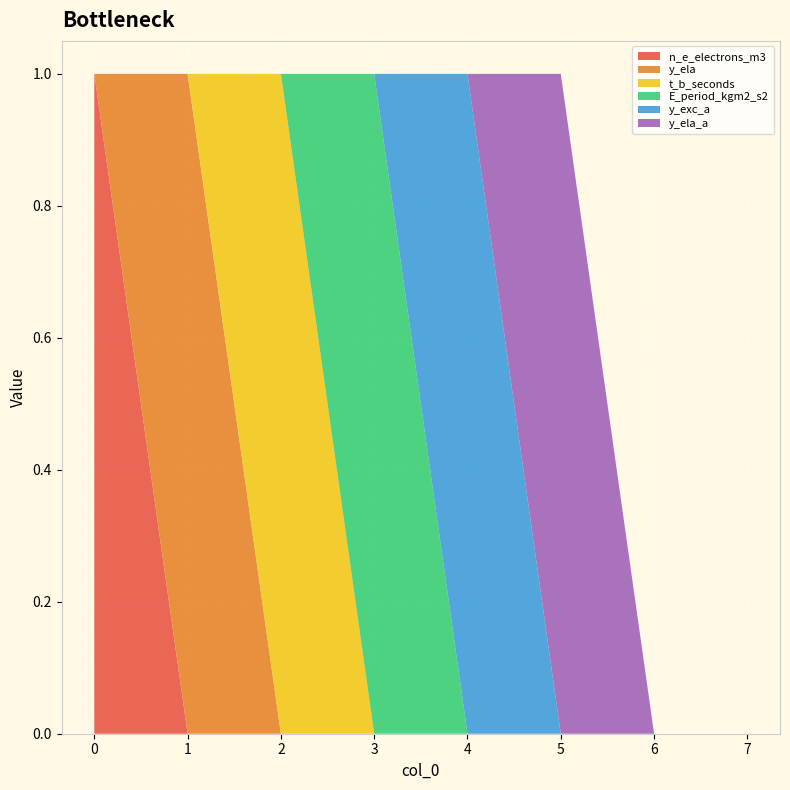

Reading left to right, list all the values displayed in this chart.

n_e_electrons_m3: 1	0	0	0	0	0	0	0
y_ela: 0	1	0	0	0	0	0	0
t_b_seconds: 0	0	1	0	0	0	0	0
E_period_kgm2_s2: 0	0	0	1	0	0	0	0
y_exc_a: 0	0	0	0	1	0	0	0
y_ela_a: 0	0	0	0	0	1	0	0